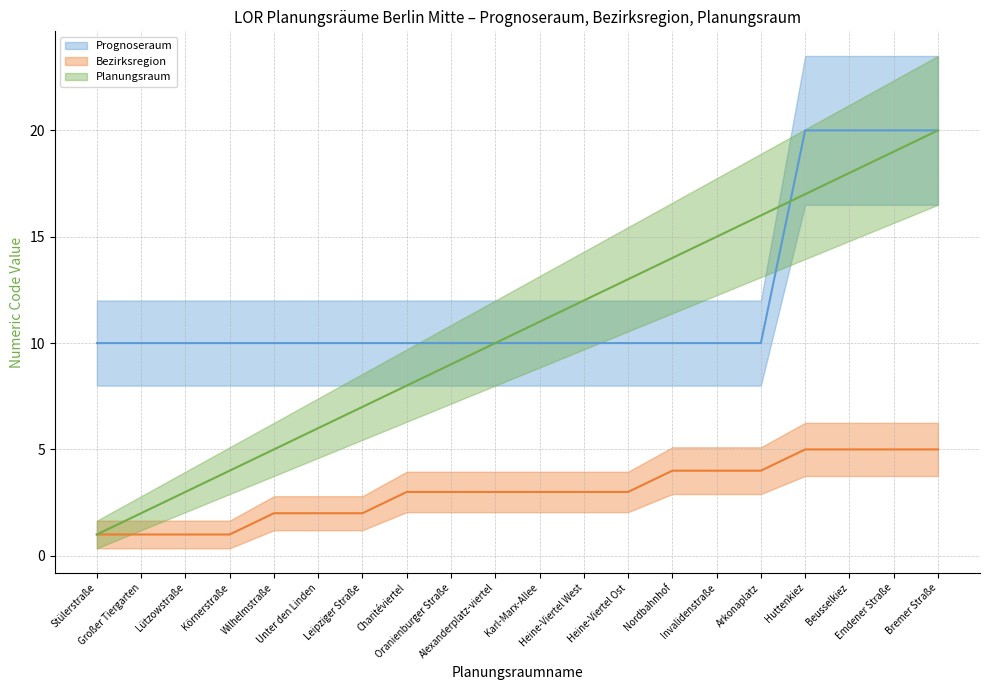

True or false: Prognoseraum (line) and Bezirksregion (line) cross at least once.

False